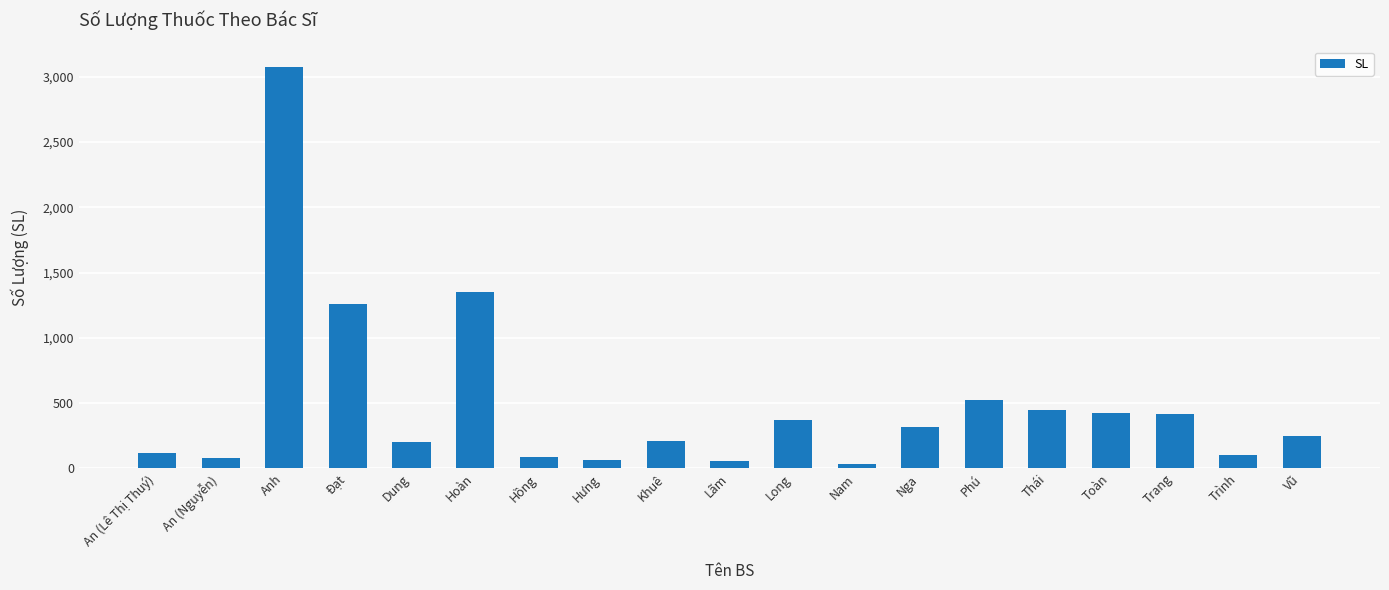

What is the label of the 12th bar from the left?

Nam